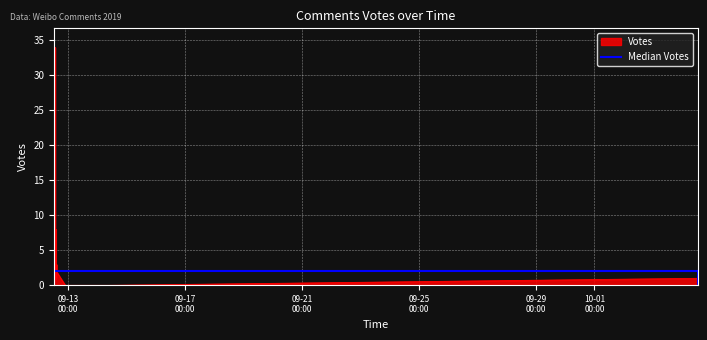

What is the value of the 16th point from the left?

1